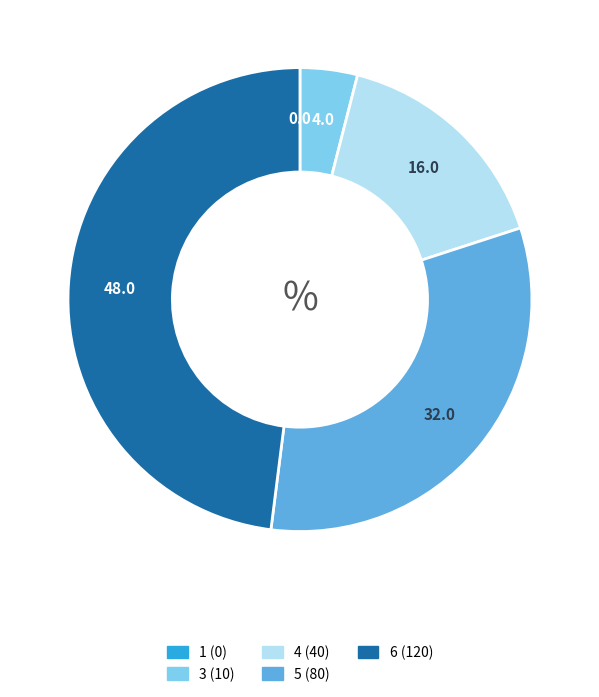

Is there any slice that represents more than half of the pie?

No